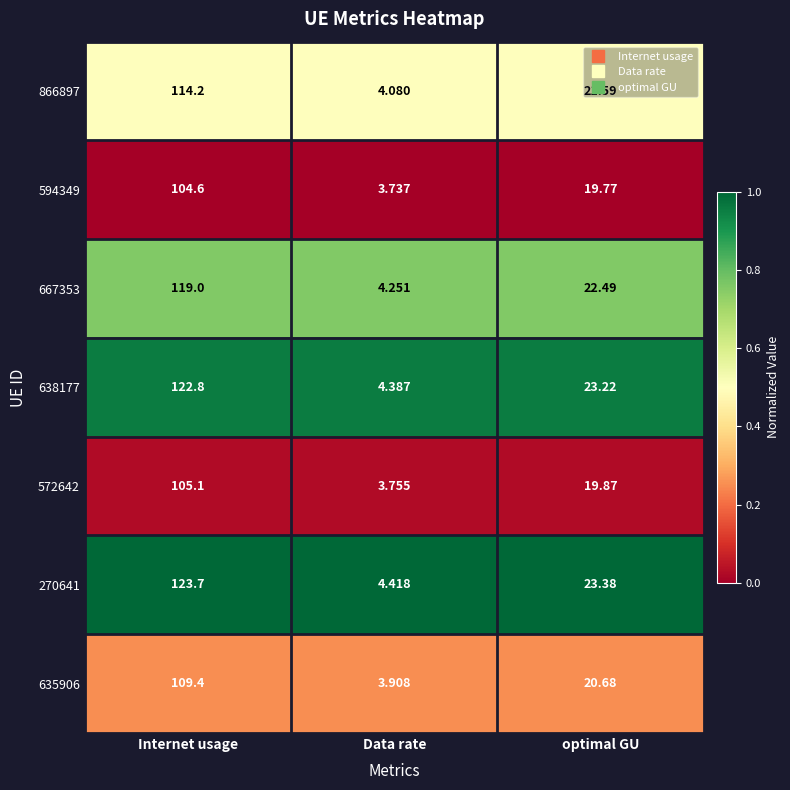

Where is 667353 nearest to the value 61?

optimal GU